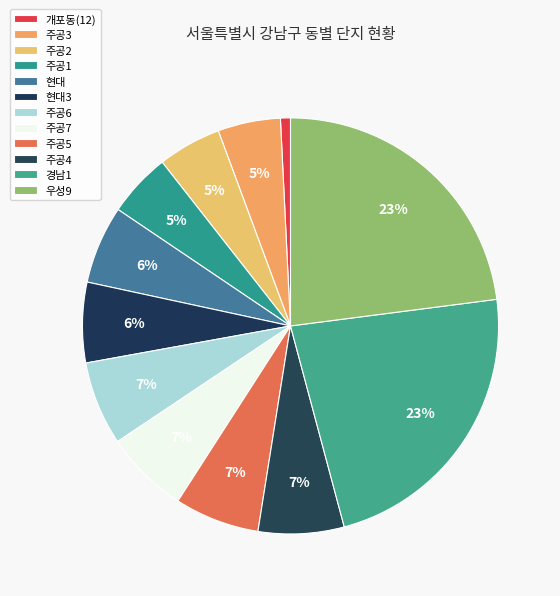

To the nearest percent, what portion does 주공6 represent?

7%